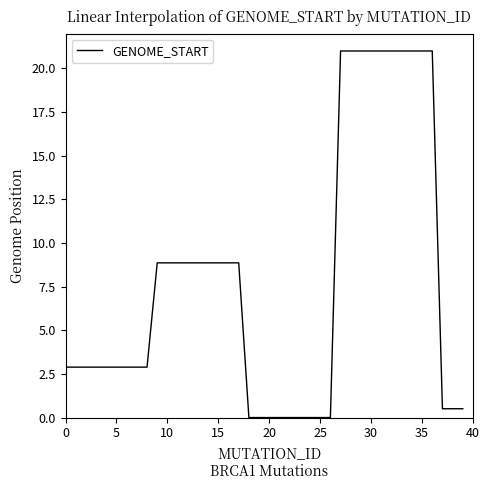

What is the sum of all values?

317.3